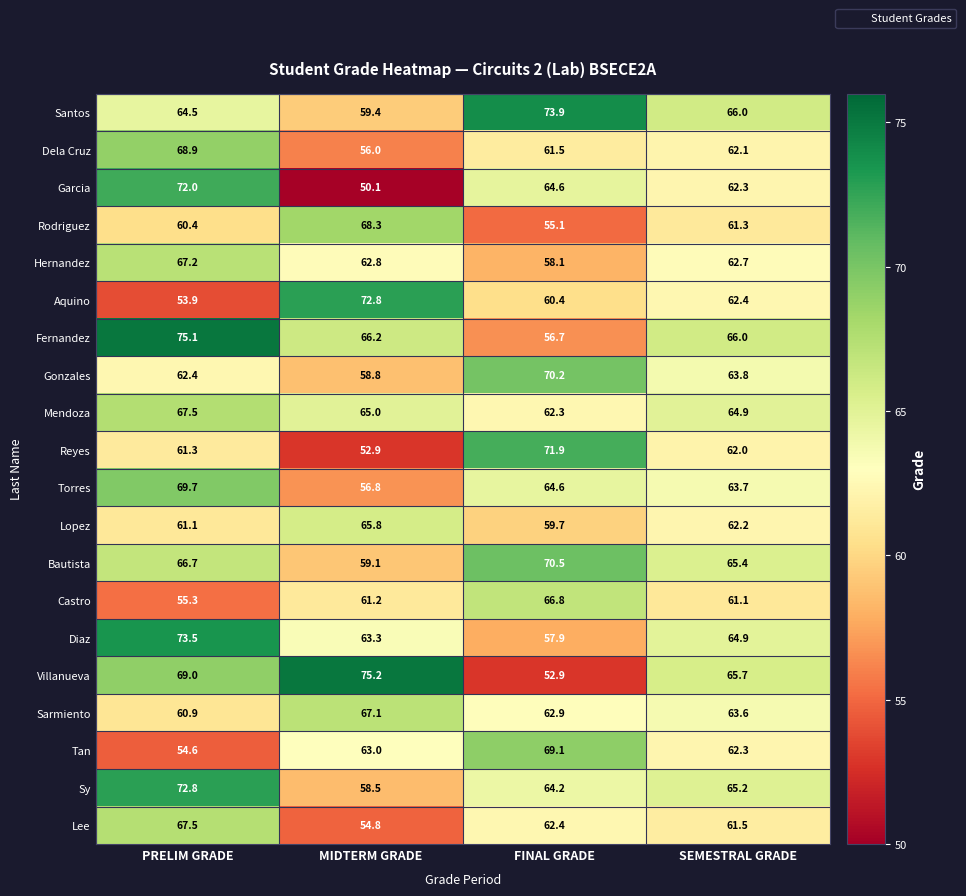

What is the sum of all Sarmiento values?

254.5